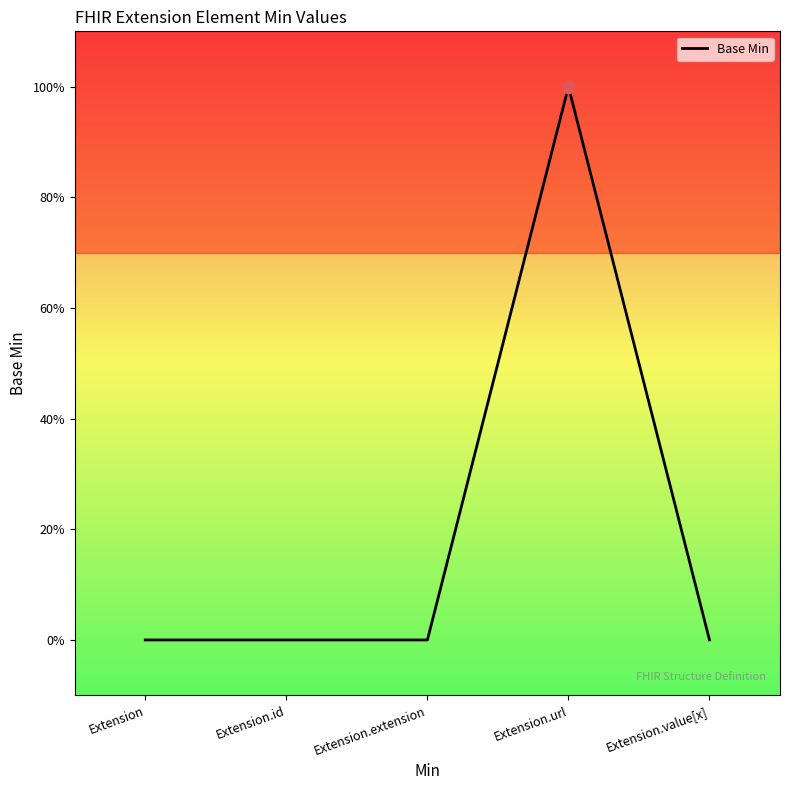

What is the change in value from Extension to Extension.url?

+1